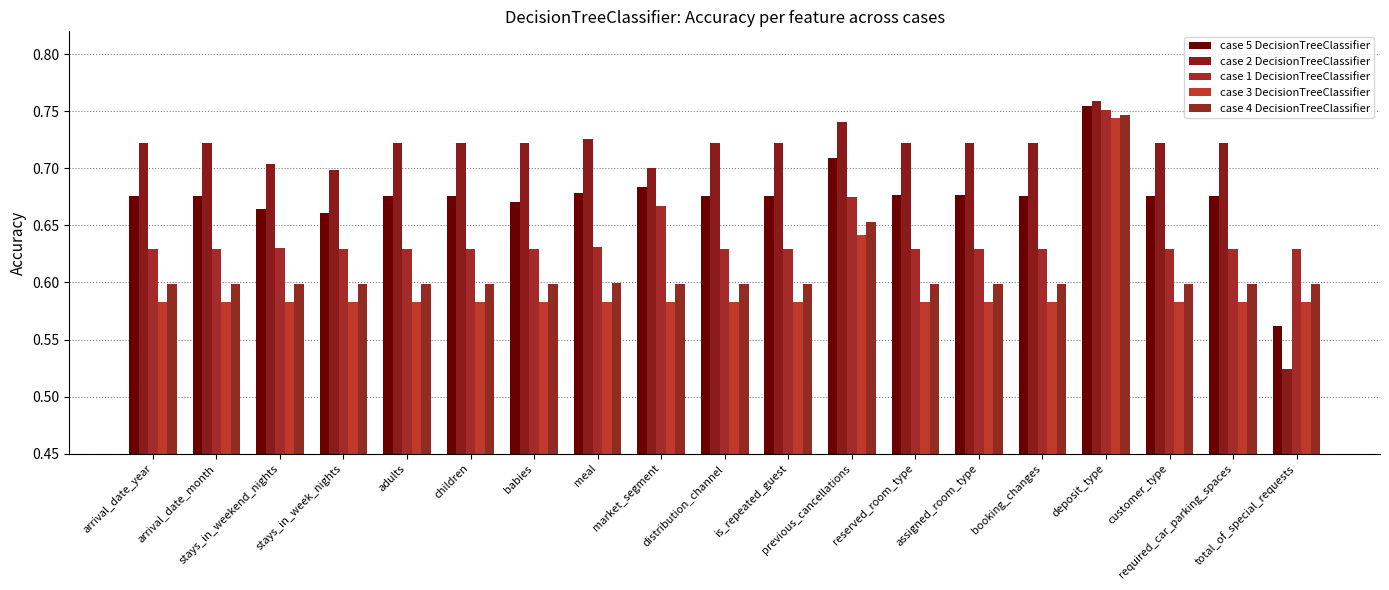

What value does the case 1 DecisionTreeClassifier series have at required_car_parking_spaces?

0.6